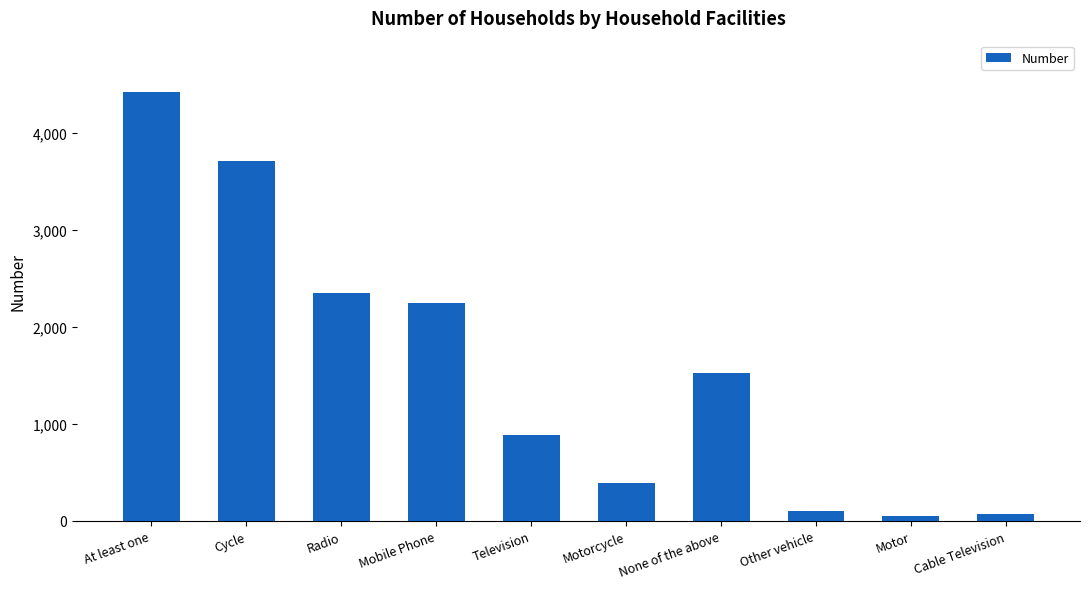

What is the average value?

1576